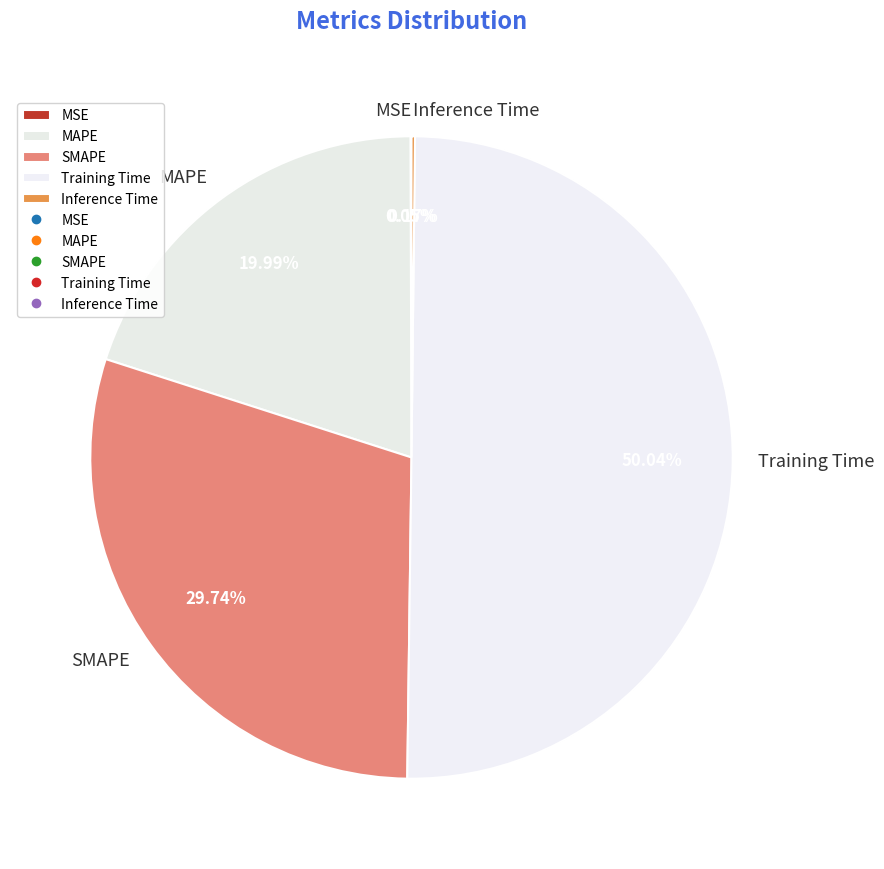

Which category has the biggest portion of the pie?

Training Time